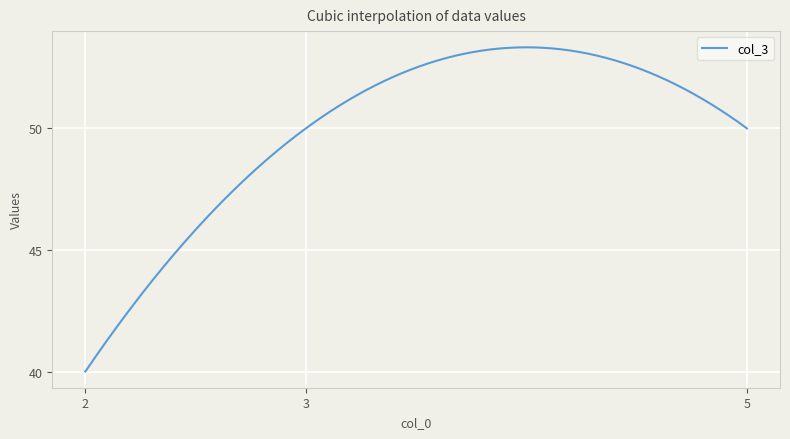

What is the maximum value shown in the chart?

53.3